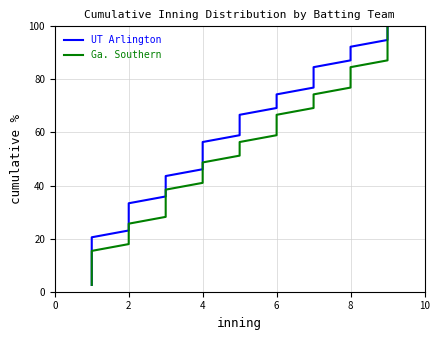

Which series has the largest range (max minus min)?

UT Arlington